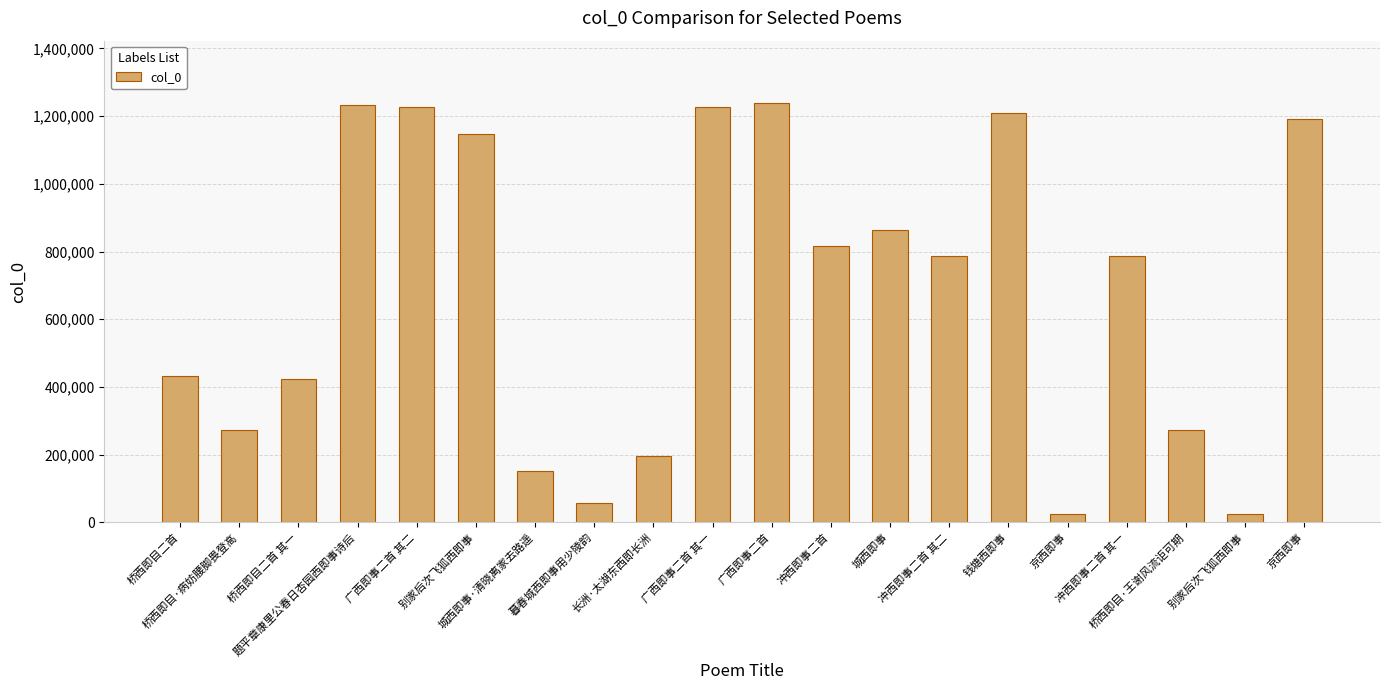

How many bars are there in total?

20